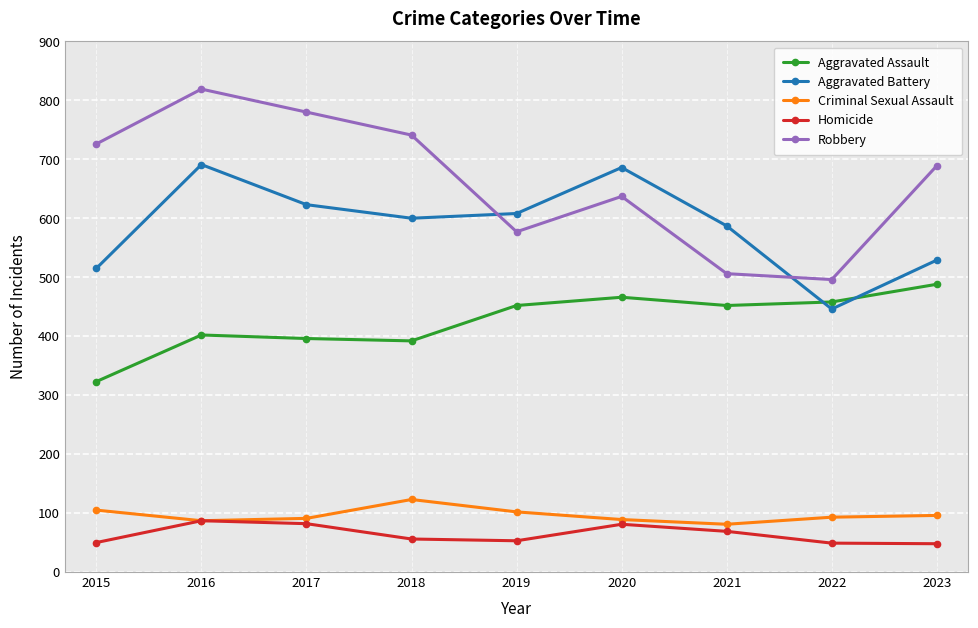

Is it true that Criminal Sexual Assault equals 175 at 2019?

False